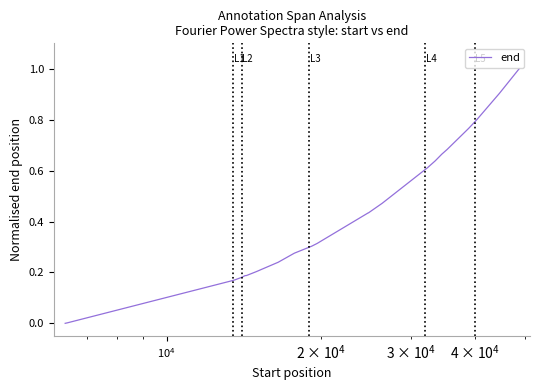

What is the maximum value shown in the chart?

1.0